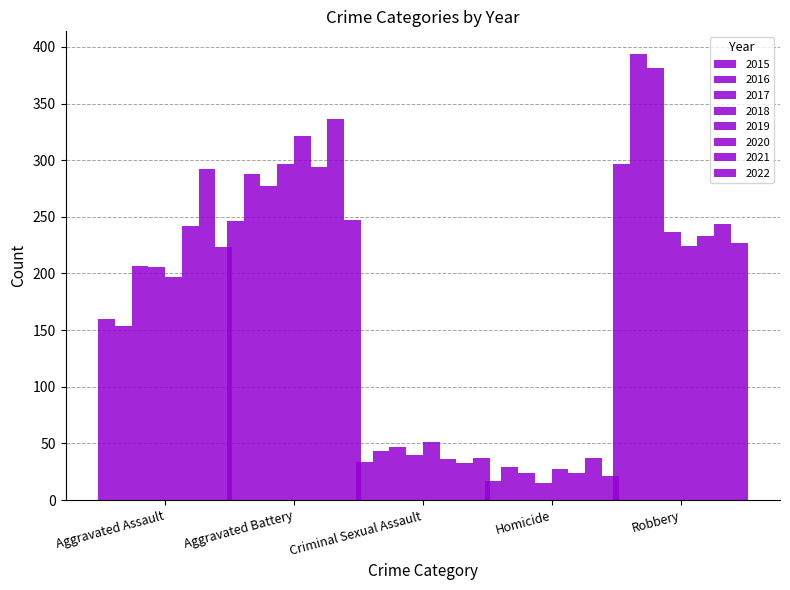

Reading left to right, what are all the values shown in this chart?

Aggravated Assault: 2015=160	2016=154	2017=207	2018=206	2019=197	2020=242	2021=292	2022=223
Aggravated Battery: 2015=246	2016=288	2017=277	2018=297	2019=321	2020=294	2021=336	2022=247
Criminal Sexual Assault: 2015=34	2016=43	2017=47	2018=40	2019=51	2020=36	2021=33	2022=37
Homicide: 2015=17	2016=29	2017=24	2018=15	2019=27	2020=24	2021=37	2022=21
Robbery: 2015=297	2016=394	2017=381	2018=237	2019=224	2020=233	2021=244	2022=227